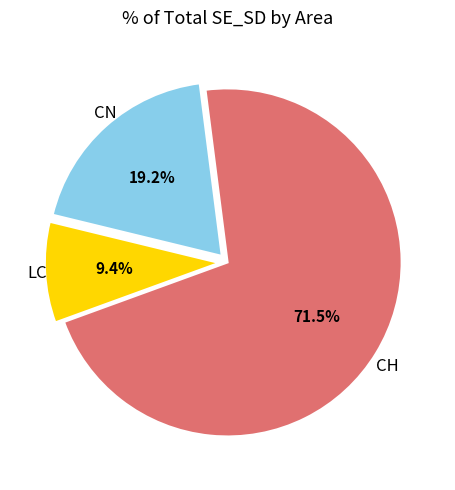

Is there a majority slice in this chart?

Yes